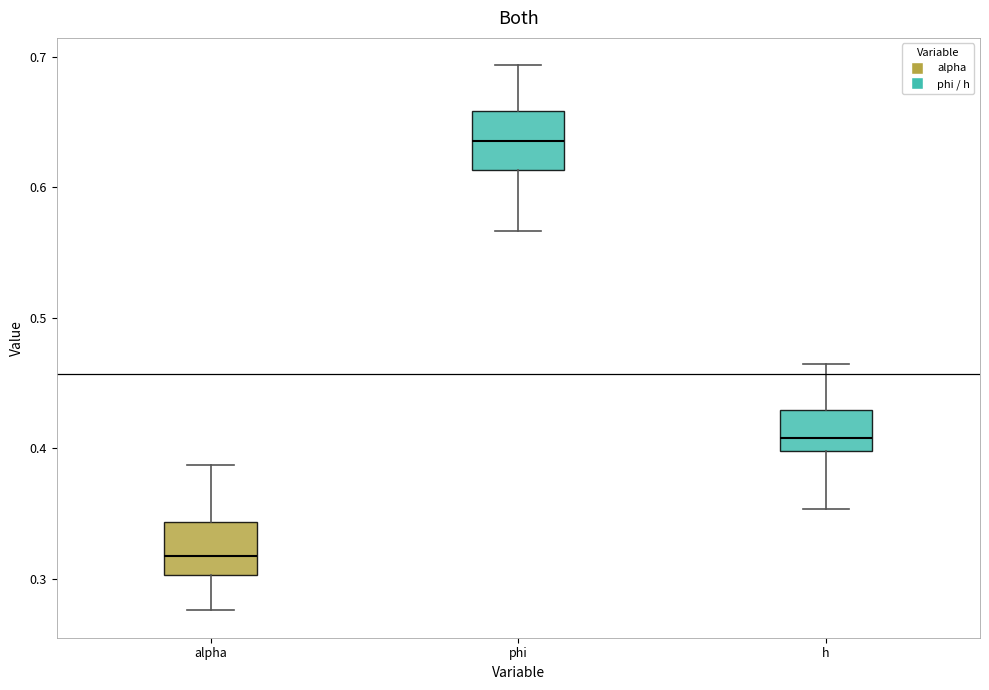

Which box's median line is the lowest?

alpha